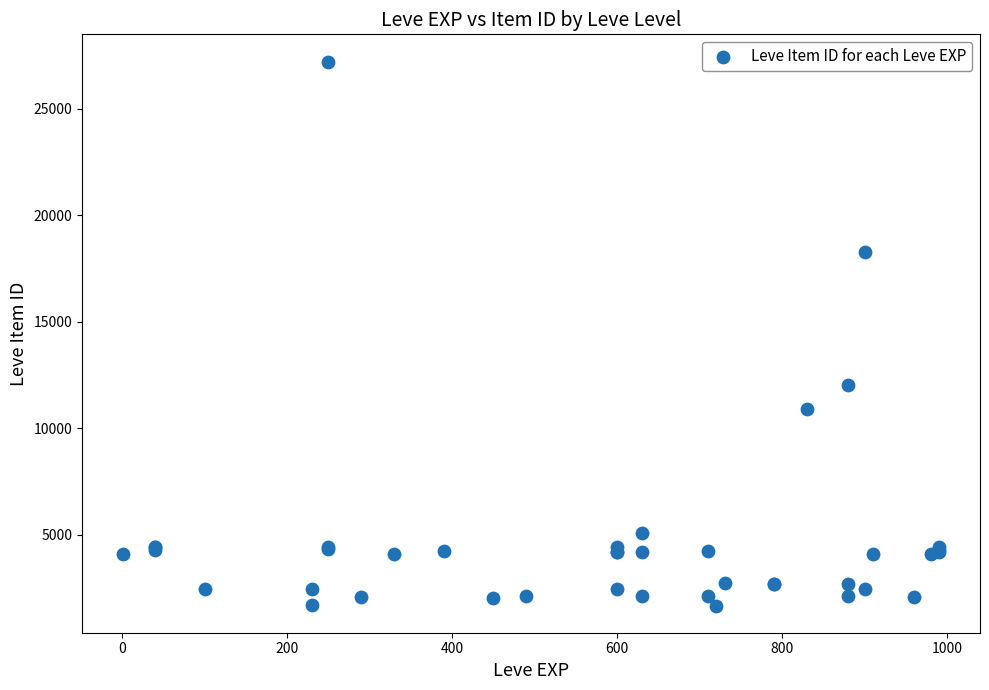

What Y value in the scatter plot is closest to 14448?

12018